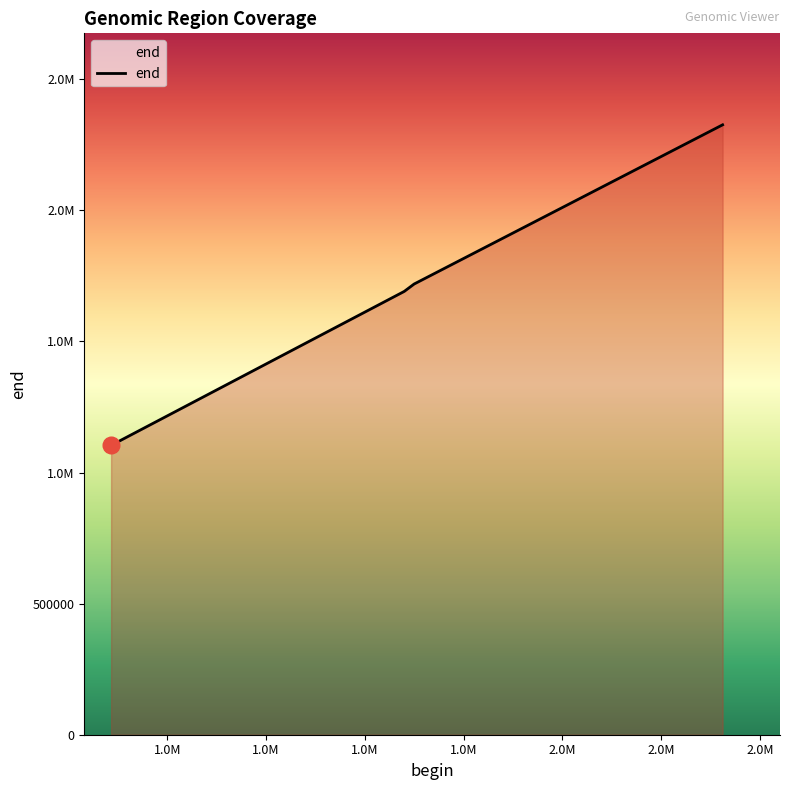

True or false: the data has more than 2 interior local peaks.

False